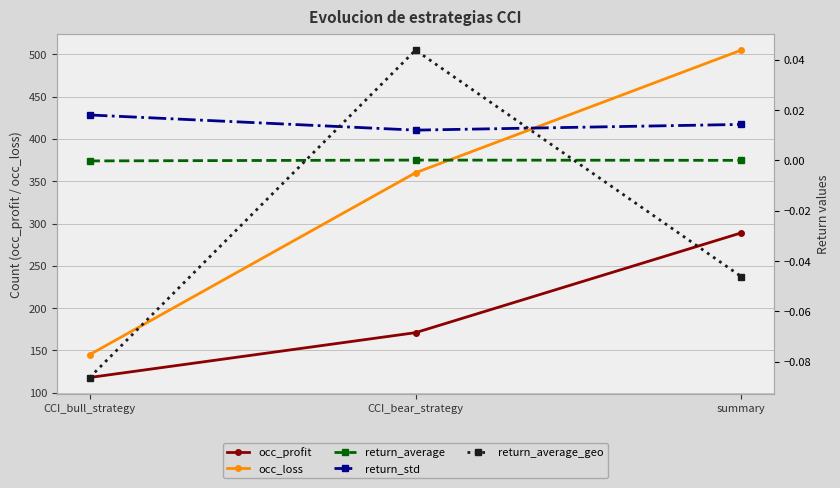

Count the occ_profit values in the range 118 to 289.

3